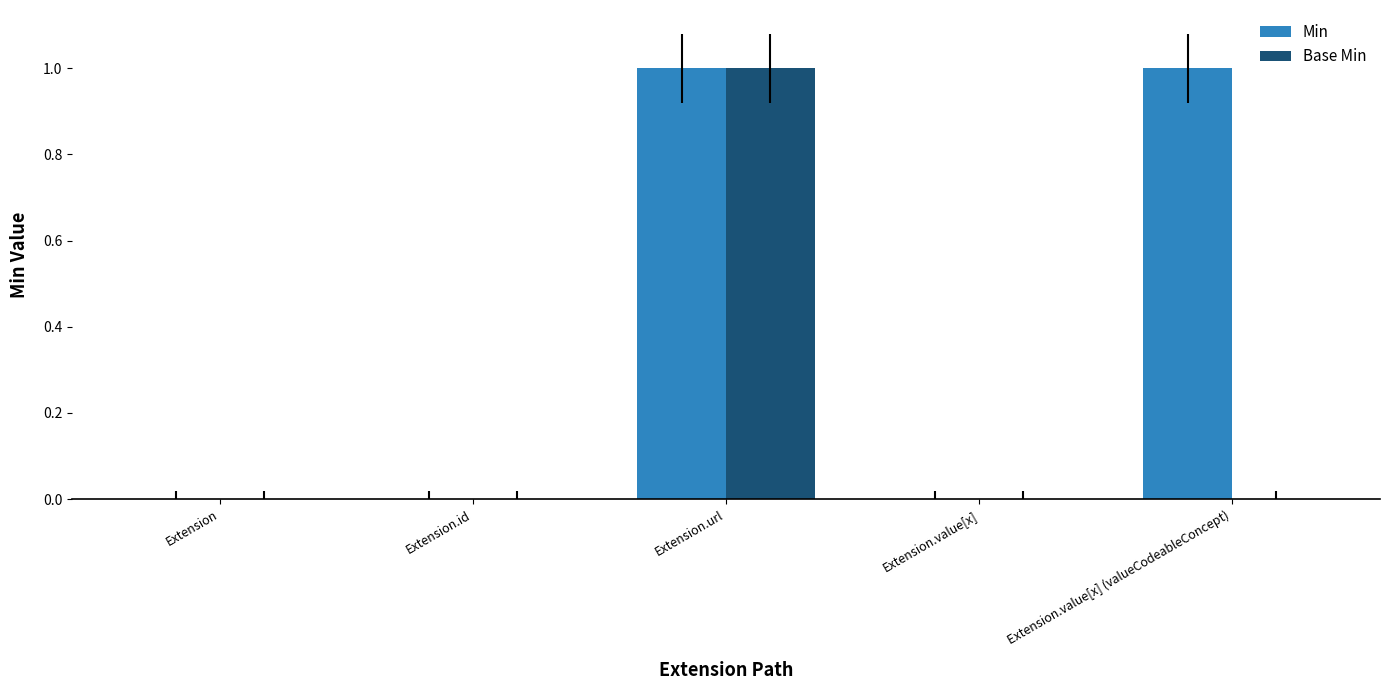

Which series has the largest total across all categories?

Min